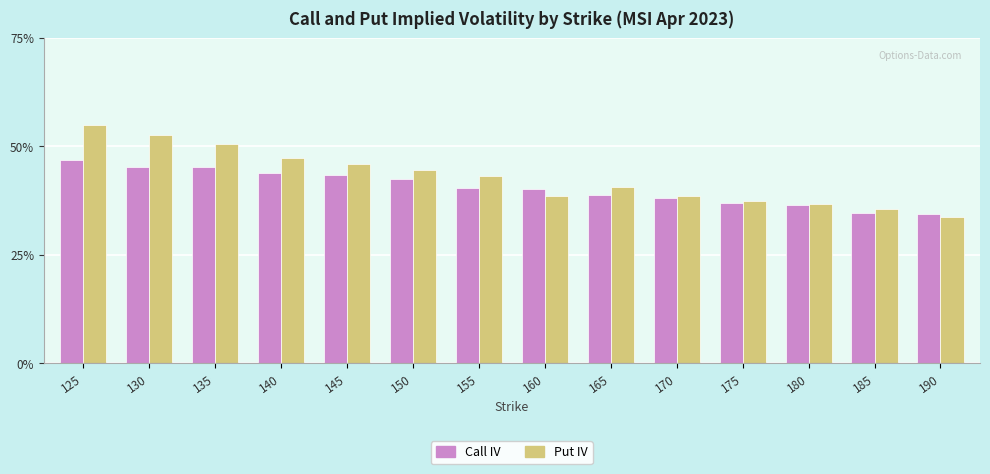

Which series has the largest total across all categories?

Put IV